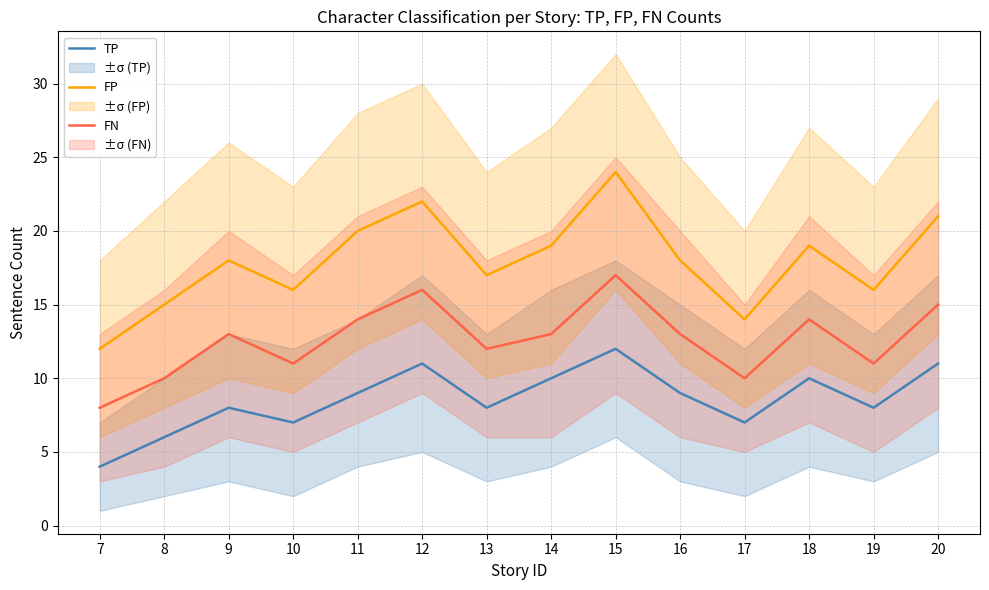

Rank the categories by TP value from lowest to highest.

7, 8, 10, 17, 9, 13, 19, 11, 16, 14, 18, 12, 20, 15